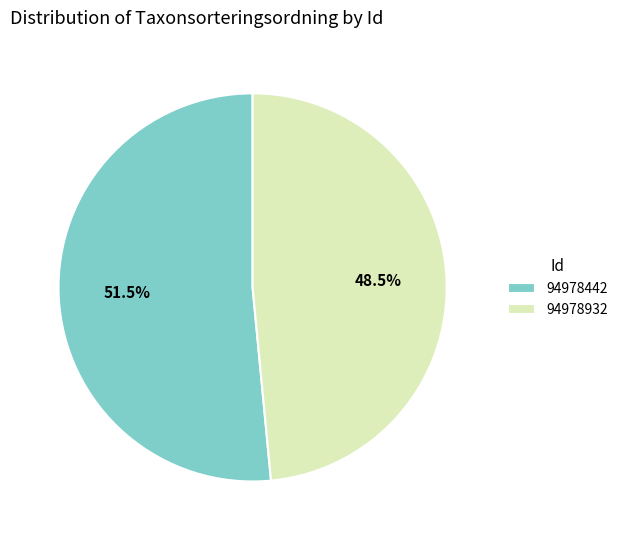

Rank the categories by value from lowest to highest.

94978932, 94978442